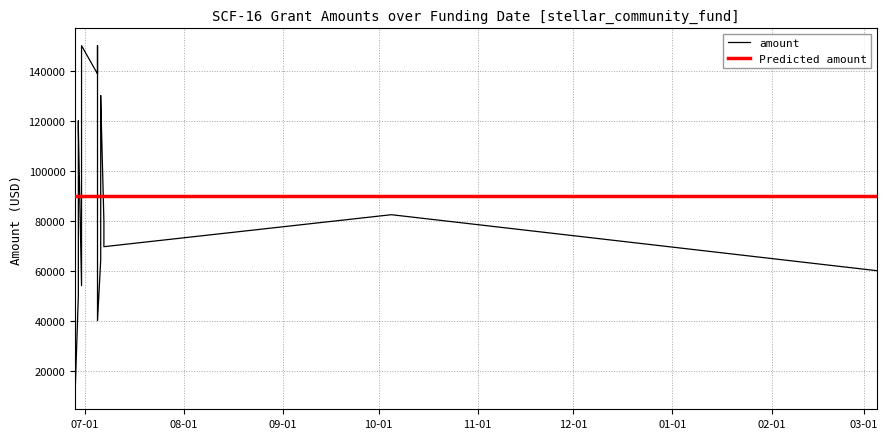

At which label does the data first exceed 82390?

2023-07-05